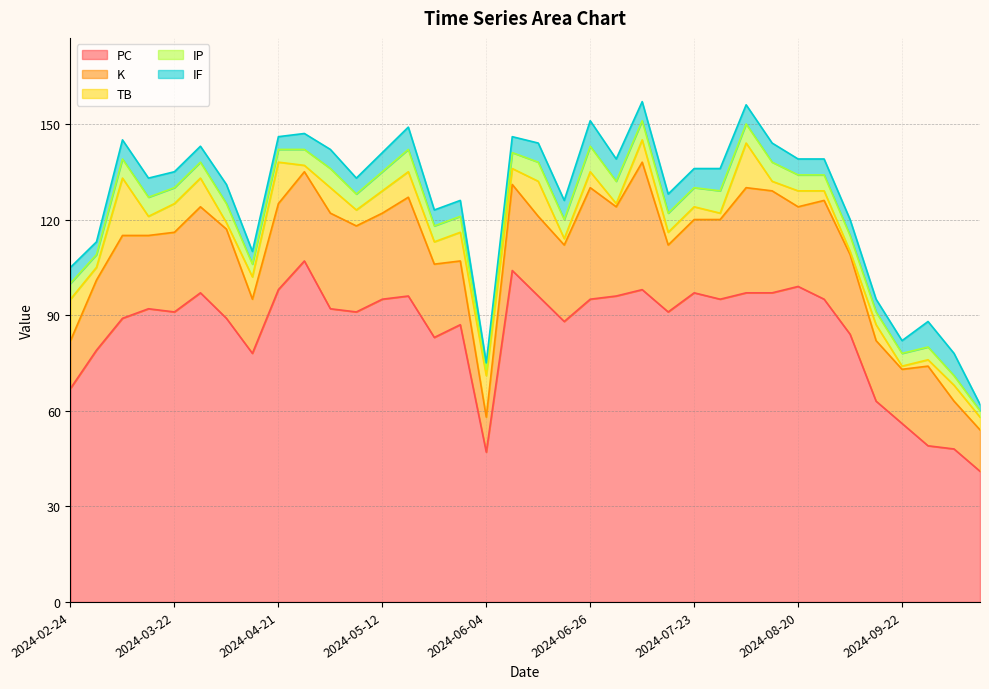

At which label does IF first exceed 6?

2024-05-18